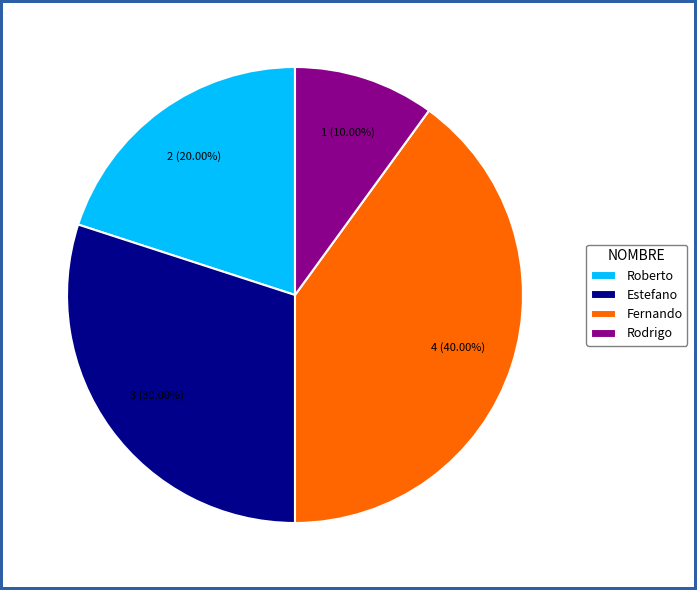

Count the number of slices in the pie.

4